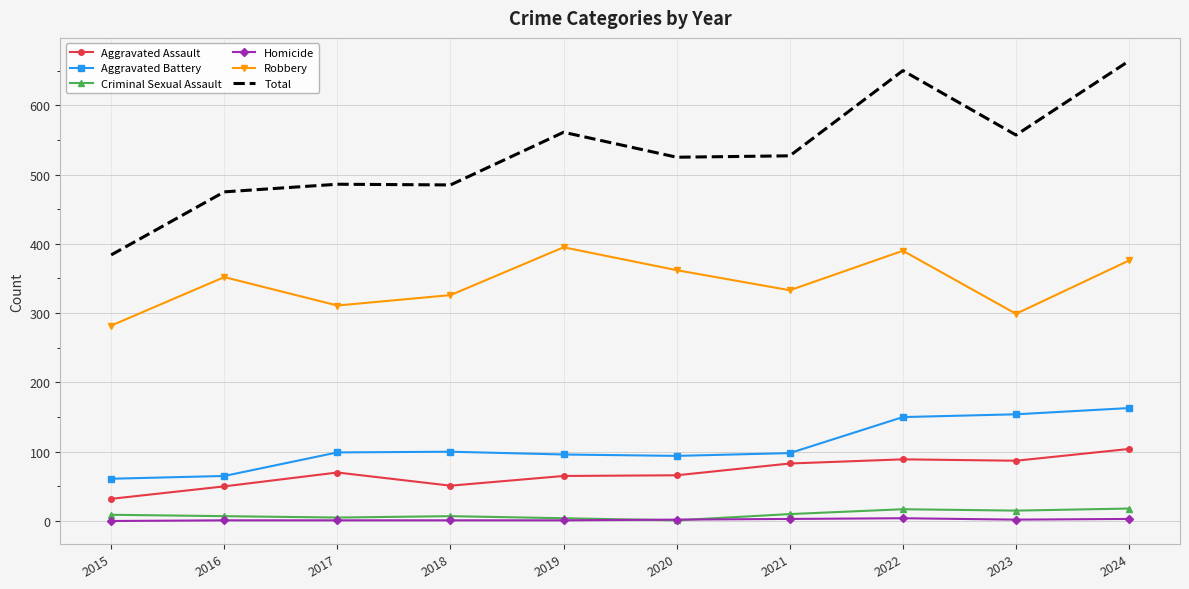

What is the greatest value displayed?

664